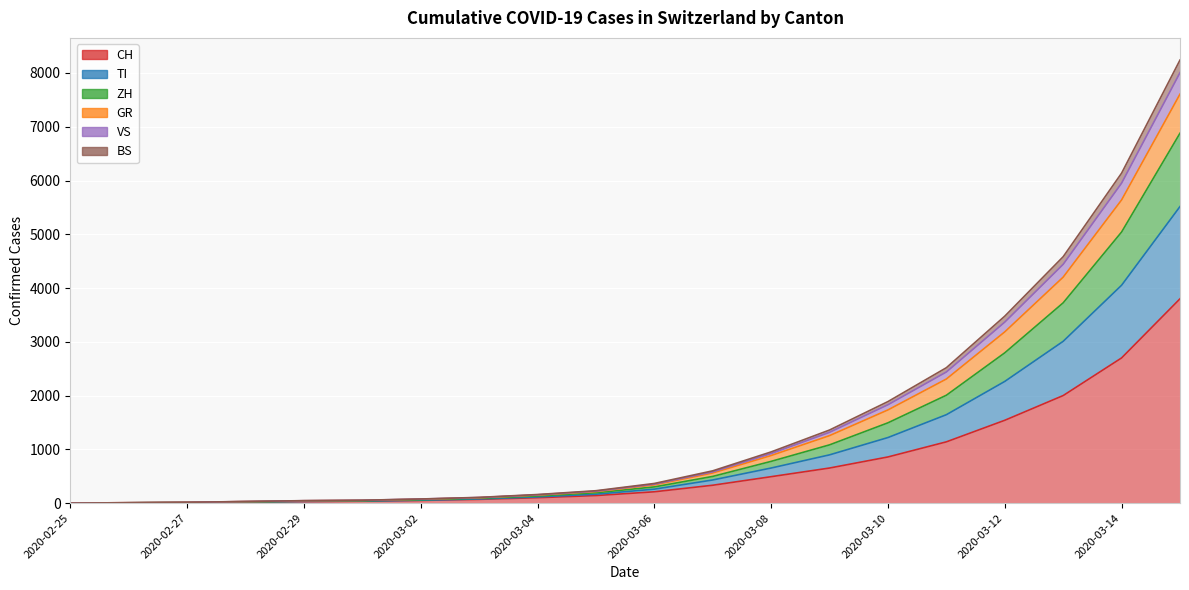

Does the chart display data point markers on the line(s)?

No